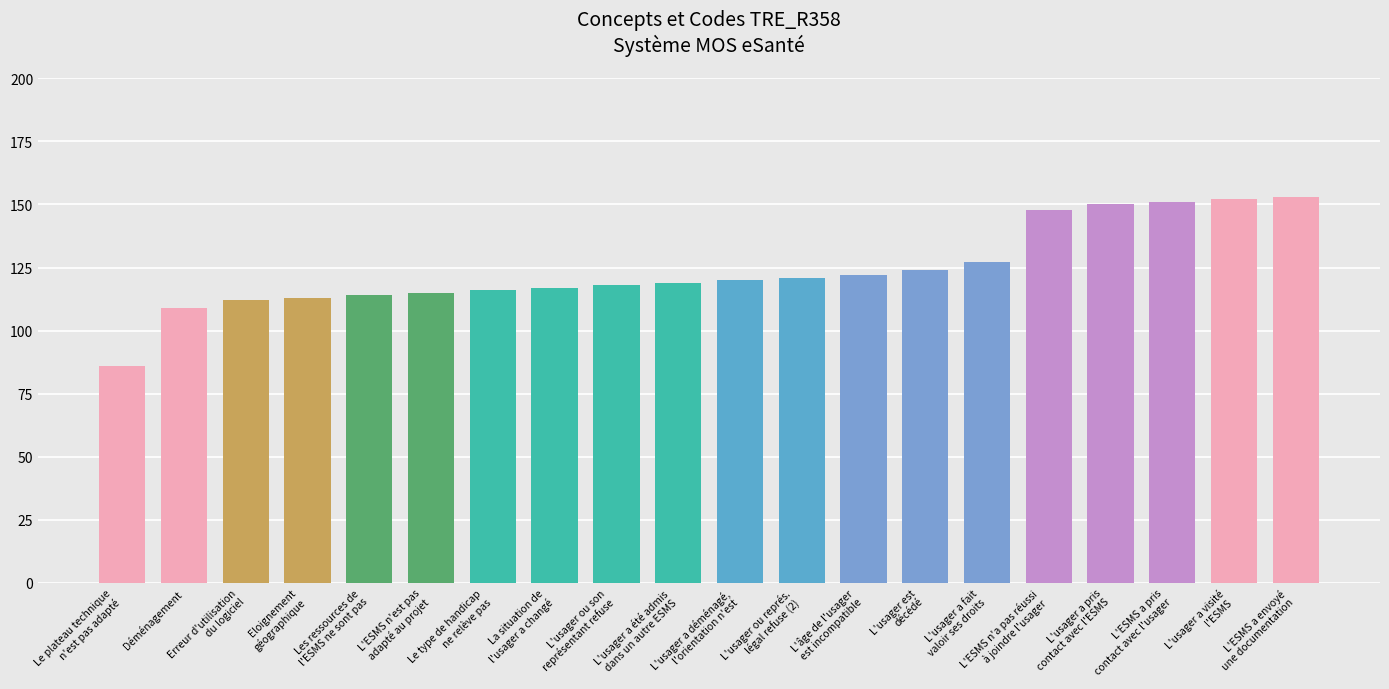

Count the number of data series in this chart.

1